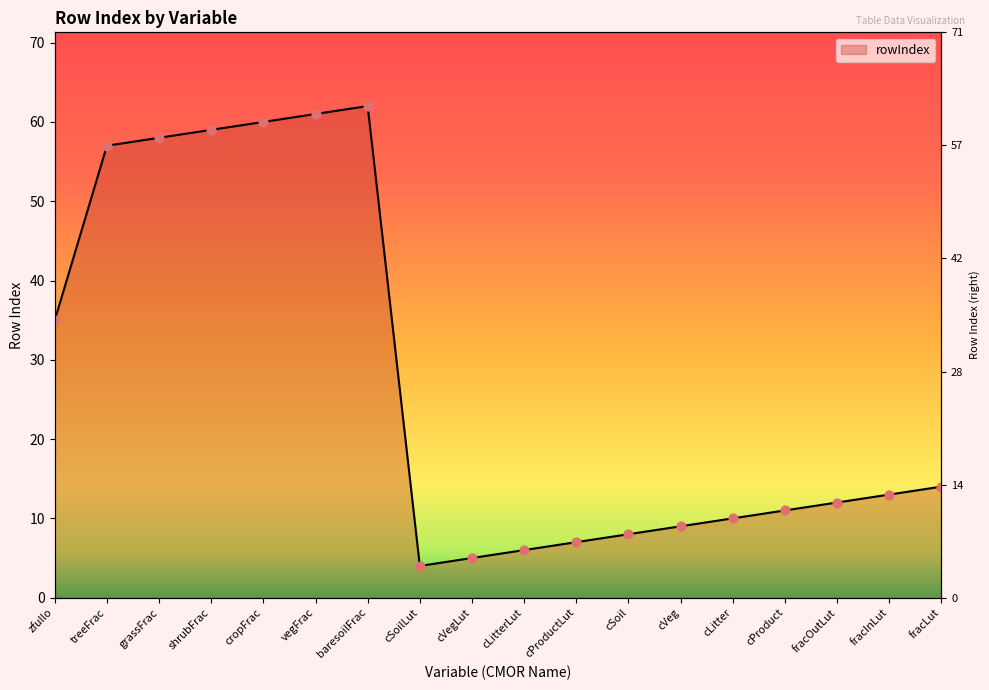

Which has a higher value, fracOutLut or cProductLut?

fracOutLut